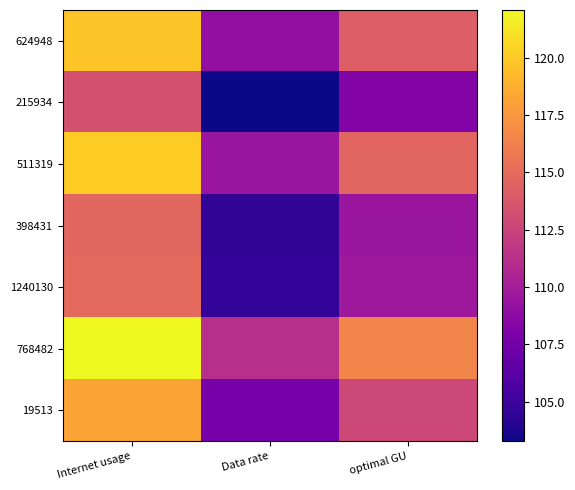

Is the value of 1240130 at Internet usage greater than the value of 215934 at Data rate?

Yes